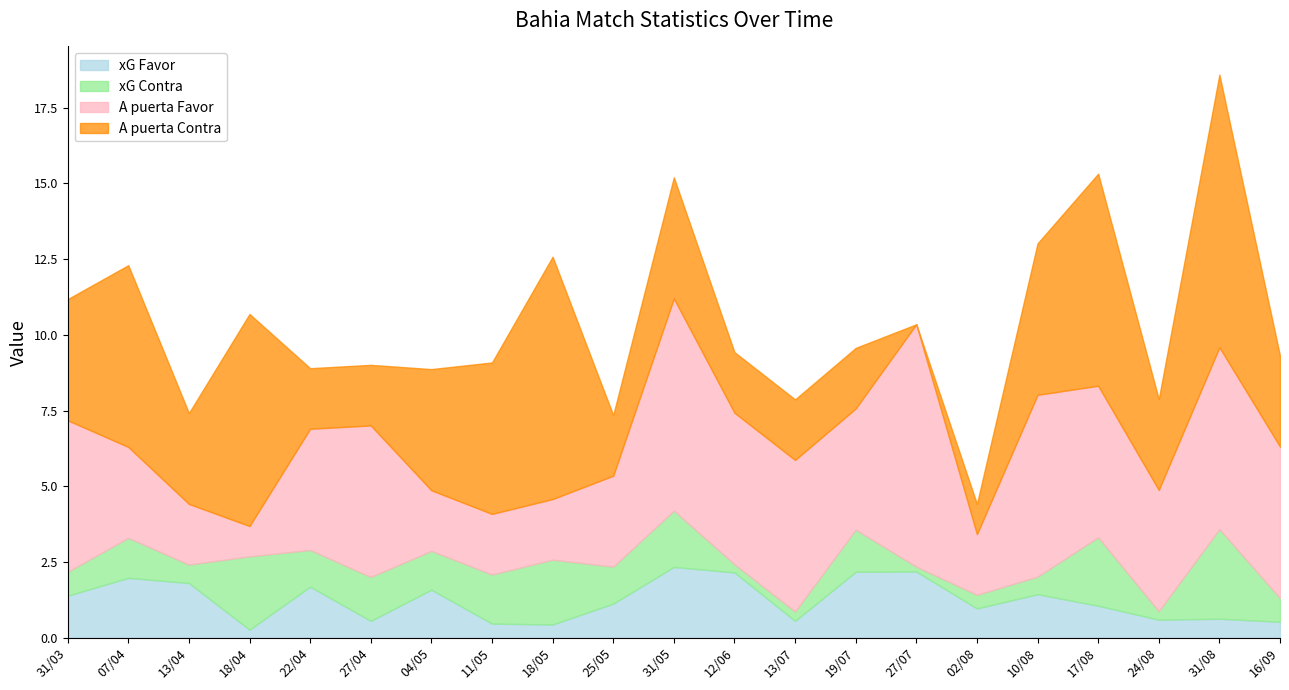

How many lines are shown in the chart?

4